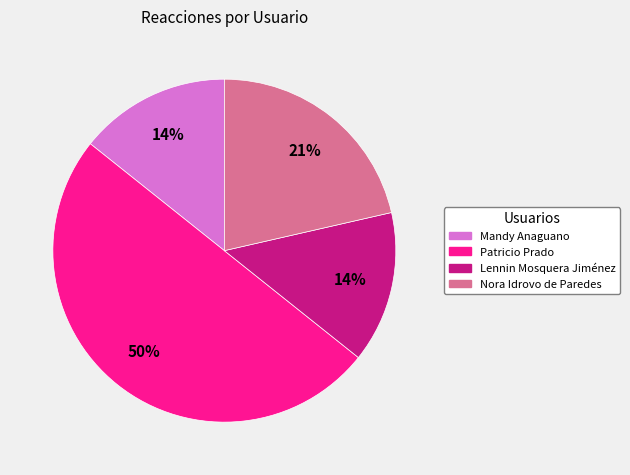

To the nearest percent, what is the average slice percentage?

25%